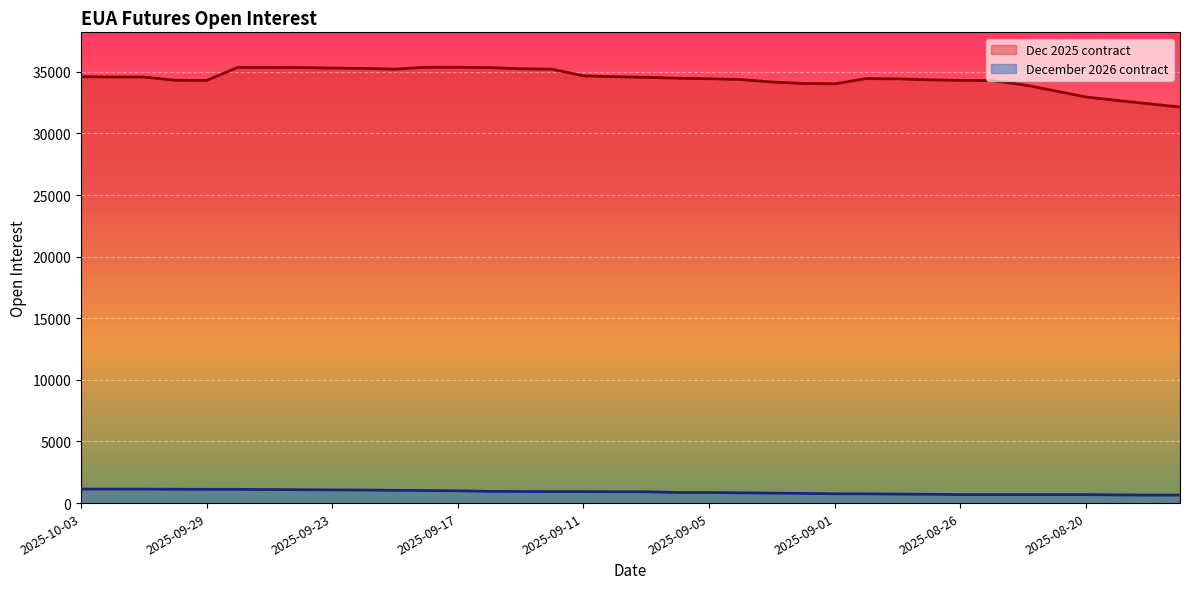

True or false: Dec 2025 contract has more than 1 interior local peaks.

True